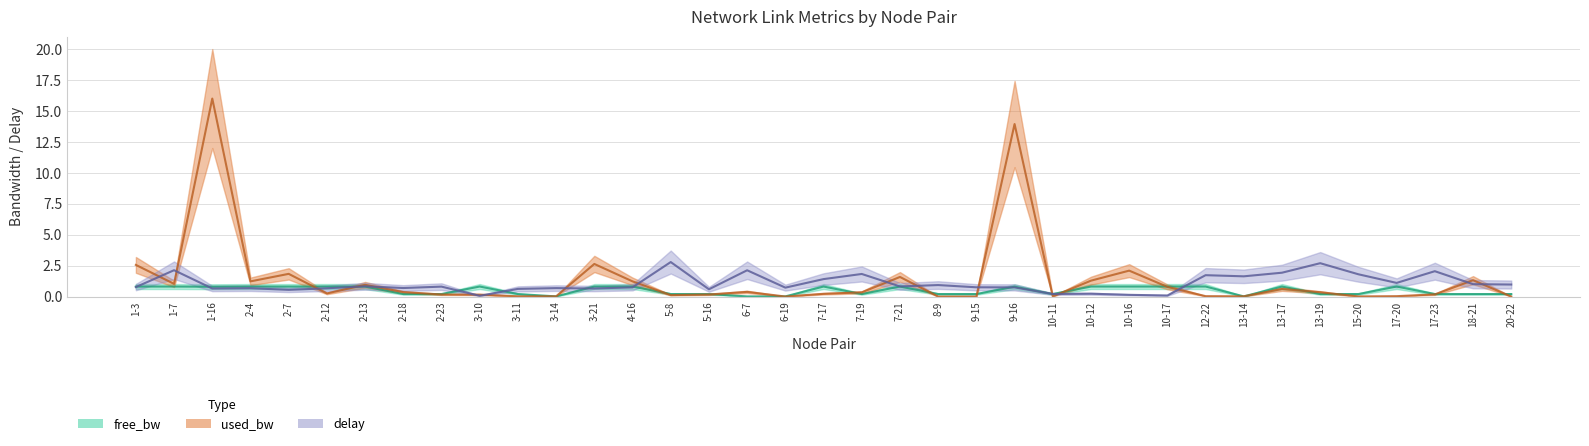

Reading right to left, list all the values displayed in this chart.

delay: 20-22=1.0	18-21=1.0	17-23=2.0	17-20=1.1	15-20=1.8	13-19=2.7	13-17=1.9	13-14=1.6	12-22=1.7	10-17=0.1	10-16=0.1	10-12=0.2	10-11=0.2	9-16=0.7	9-15=0.7	8-9=0.9	7-21=0.8	7-19=1.8	7-17=1.4	6-19=0.7	6-7=2.1	5-16=0.6	5-8=2.8	4-16=0.7	3-21=0.6	3-14=0.7	3-11=0.6	3-10=0.1	2-23=0.8	2-18=0.7	2-13=0.8	2-12=0.7	2-7=0.5	2-4=0.7	1-16=0.7	1-7=2.1	1-3=0.8
used_bw_scaled: 20-22=0.0	18-21=1.3	17-23=0.2	17-20=0.0	15-20=0.0	13-19=0.3	13-17=0.6	13-14=0.0	12-22=0.0	10-17=0.8	10-16=2.1	10-12=1.3	10-11=0.0	9-16=13.9	9-15=0.0	8-9=0.0	7-21=1.6	7-19=0.3	7-17=0.2	6-19=0.0	6-7=0.4	5-16=0.2	5-8=0.1	4-16=1.2	3-21=2.6	3-14=0.0	3-11=0.0	3-10=0.2	2-23=0.2	2-18=0.4	2-13=0.9	2-12=0.3	2-7=1.8	2-4=1.2	1-16=16.0	1-7=1.0	1-3=2.6
free_bw_scaled: 20-22=0.2	18-21=0.2	17-23=0.2	17-20=0.8	15-20=0.2	13-19=0.2	13-17=0.8	13-14=0.0	12-22=0.8	10-17=0.8	10-16=0.8	10-12=0.8	10-11=0.2	9-16=0.8	9-15=0.2	8-9=0.2	7-21=0.8	7-19=0.2	7-17=0.8	6-19=0.0	6-7=0.0	5-16=0.2	5-8=0.2	4-16=0.8	3-21=0.8	3-14=0.0	3-11=0.2	3-10=0.8	2-23=0.2	2-18=0.2	2-13=0.8	2-12=0.8	2-7=0.8	2-4=0.8	1-16=0.8	1-7=0.8	1-3=0.8